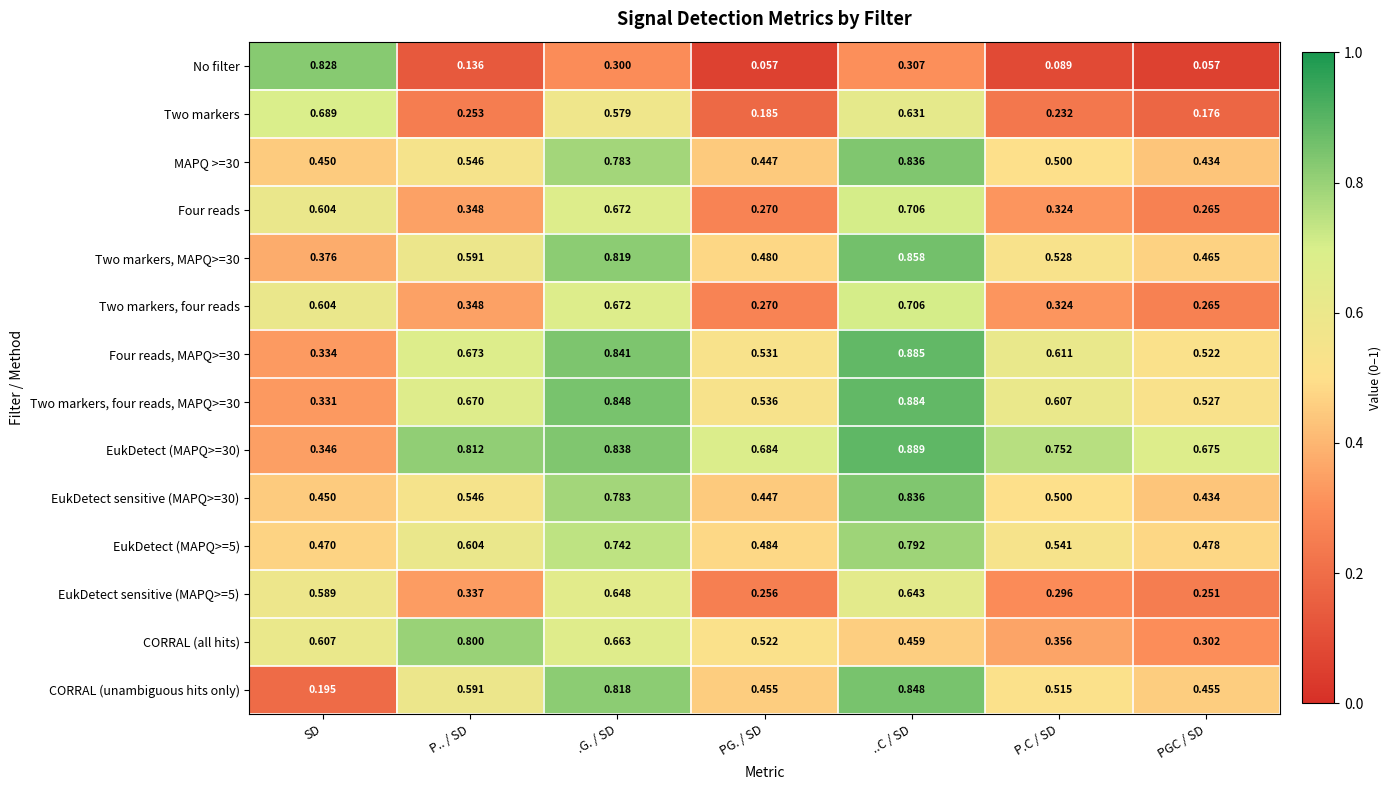

Rank the categories by CORRAL (all hits) value from highest to lowest.

P.. / SD, .G. / SD, SD, PG. / SD, ..C / SD, P.C / SD, PGC / SD